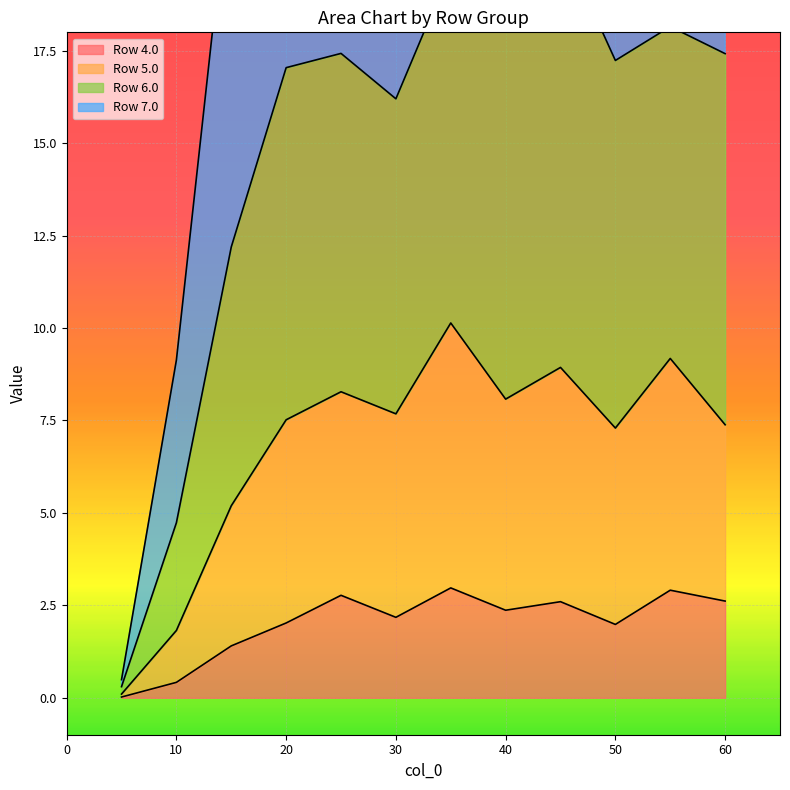

Is it true that Row 4.0 equals 2.0 at 20?

True